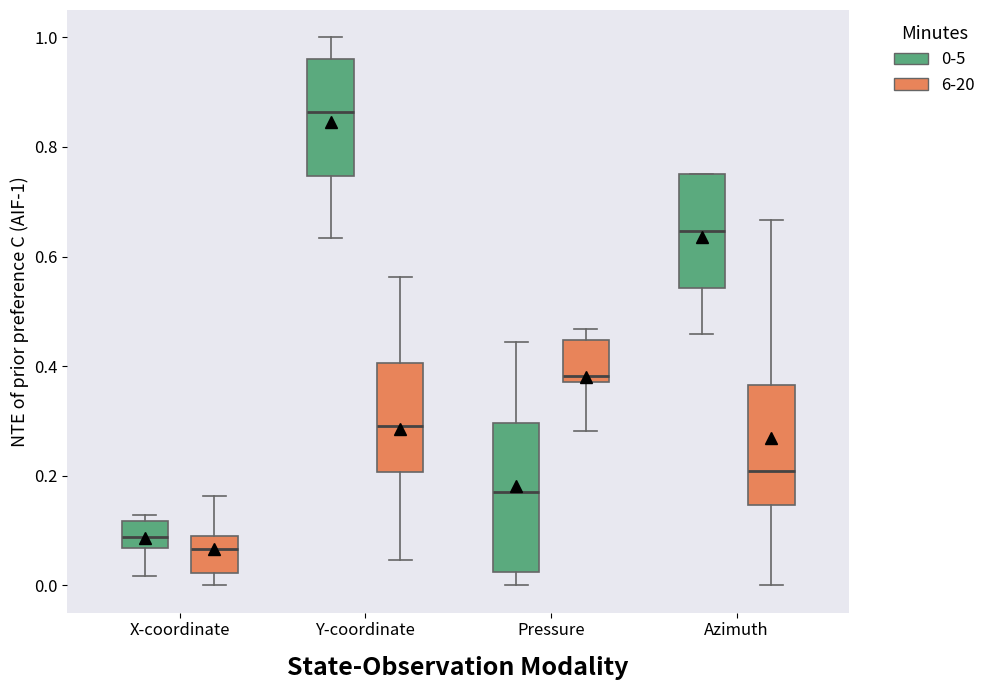

Comparing the boxes themselves (not the whiskers), which one is the tallest?

Pressure (0-5)